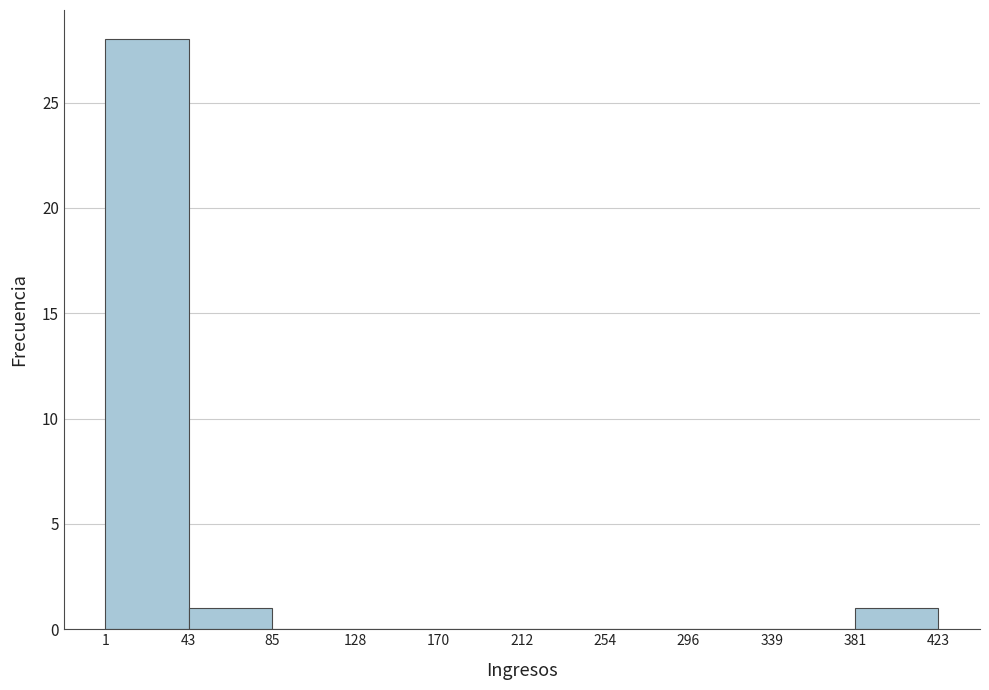

What is the height of the bar covering 381 to 423 on the x-axis? The values are not printed on the chart, so give them approximately, as read against the axis.

1